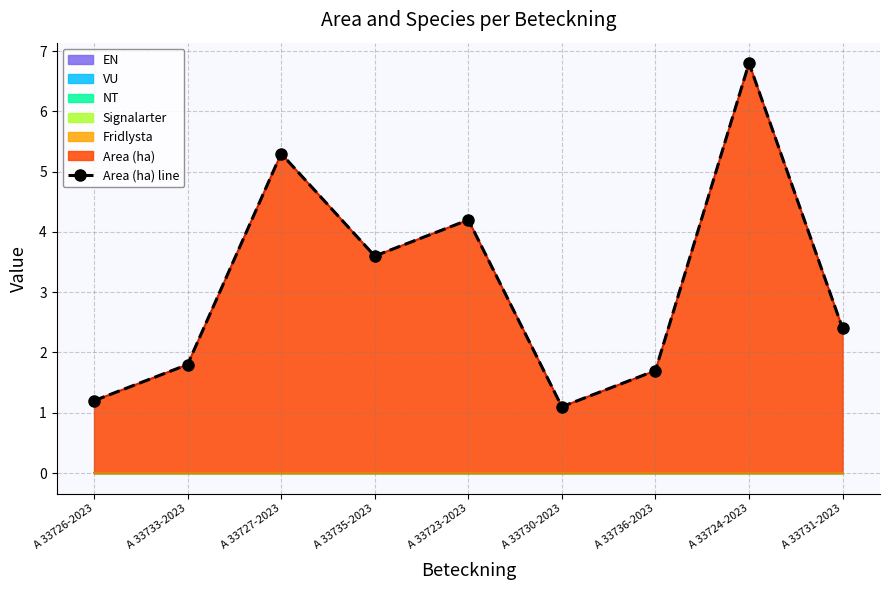

What is the label of the 7th point from the left?

A 33736-2023